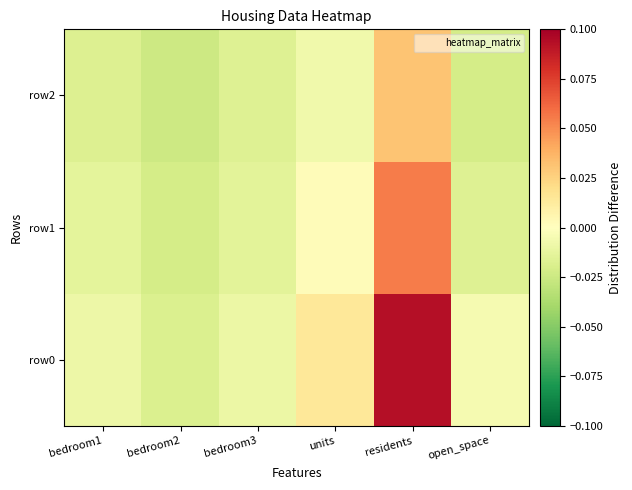

Which series has the largest total across all categories?

row0